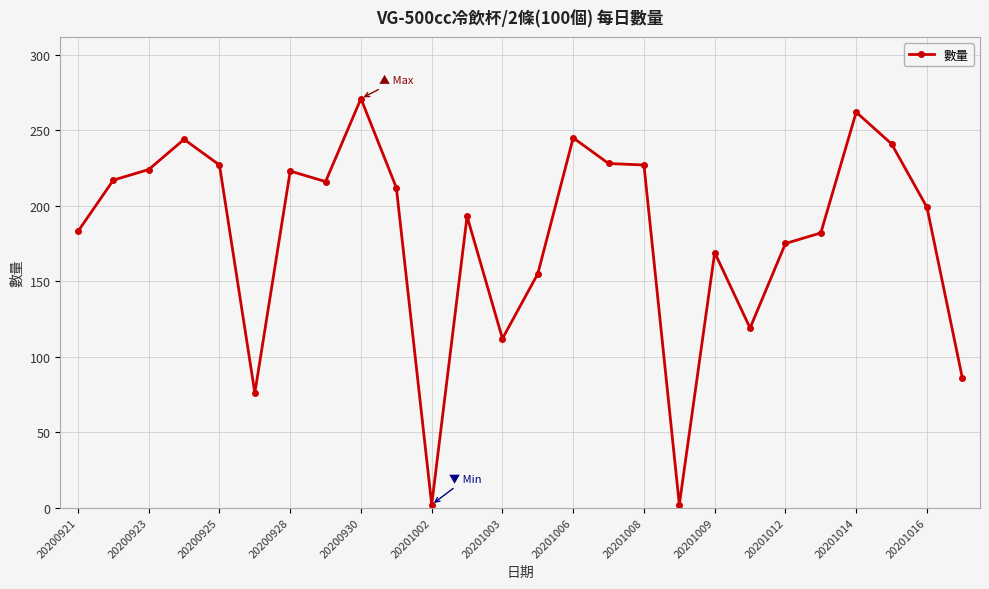

What is the difference between the maximum and second lowest values?

269